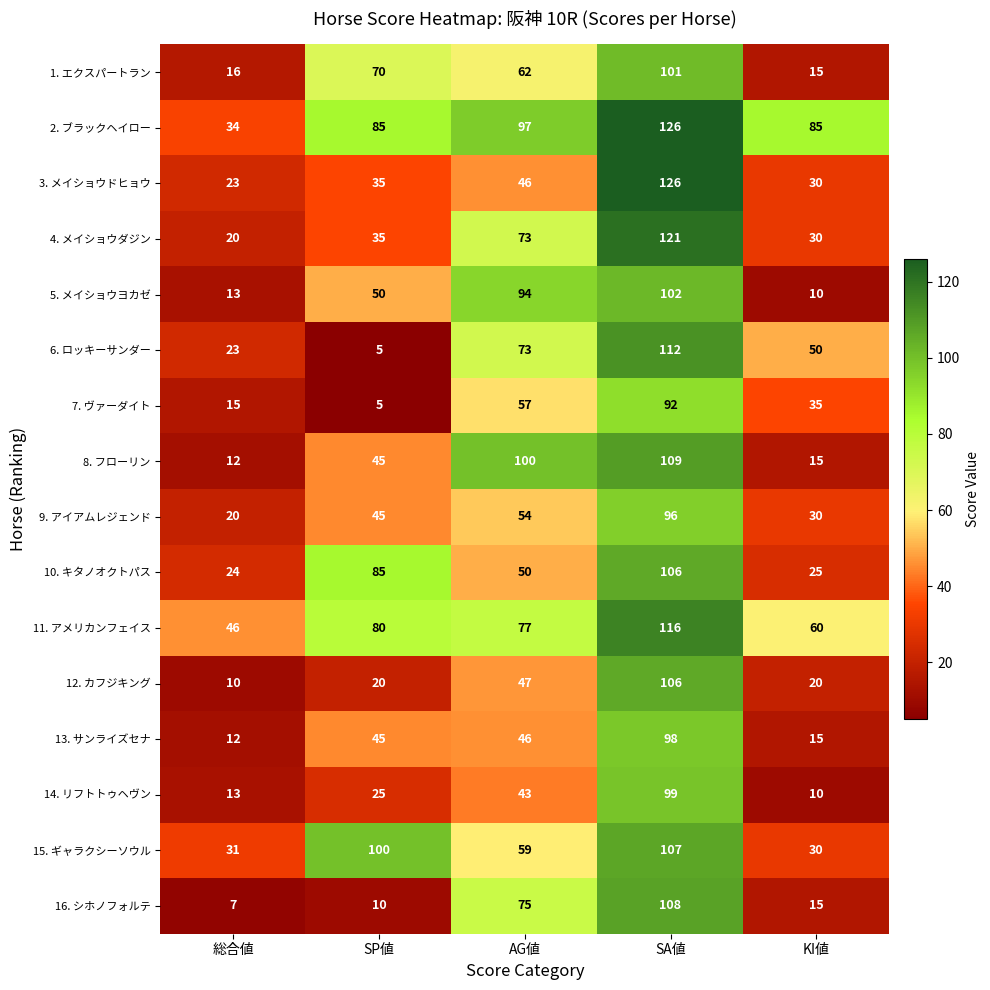

How many data points does each series have?

5